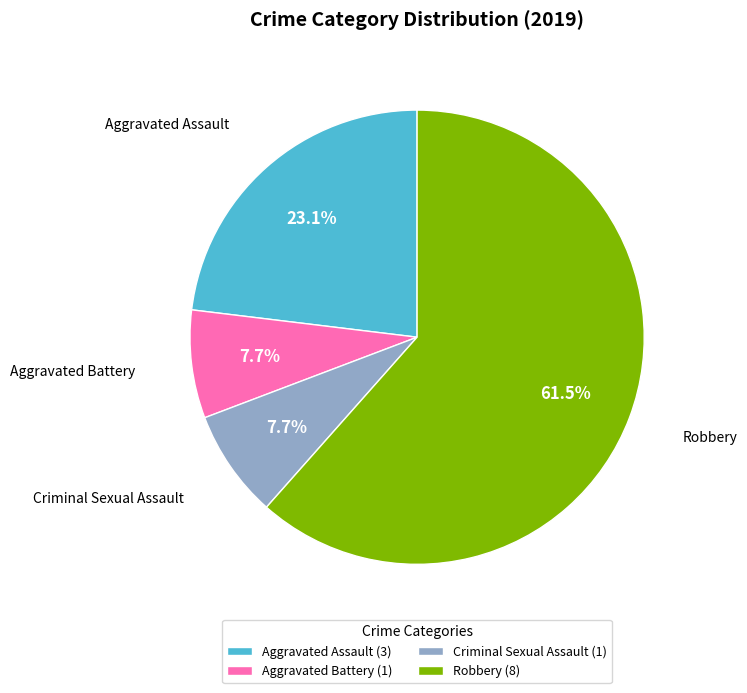

Is there any slice that represents more than half of the pie?

Yes